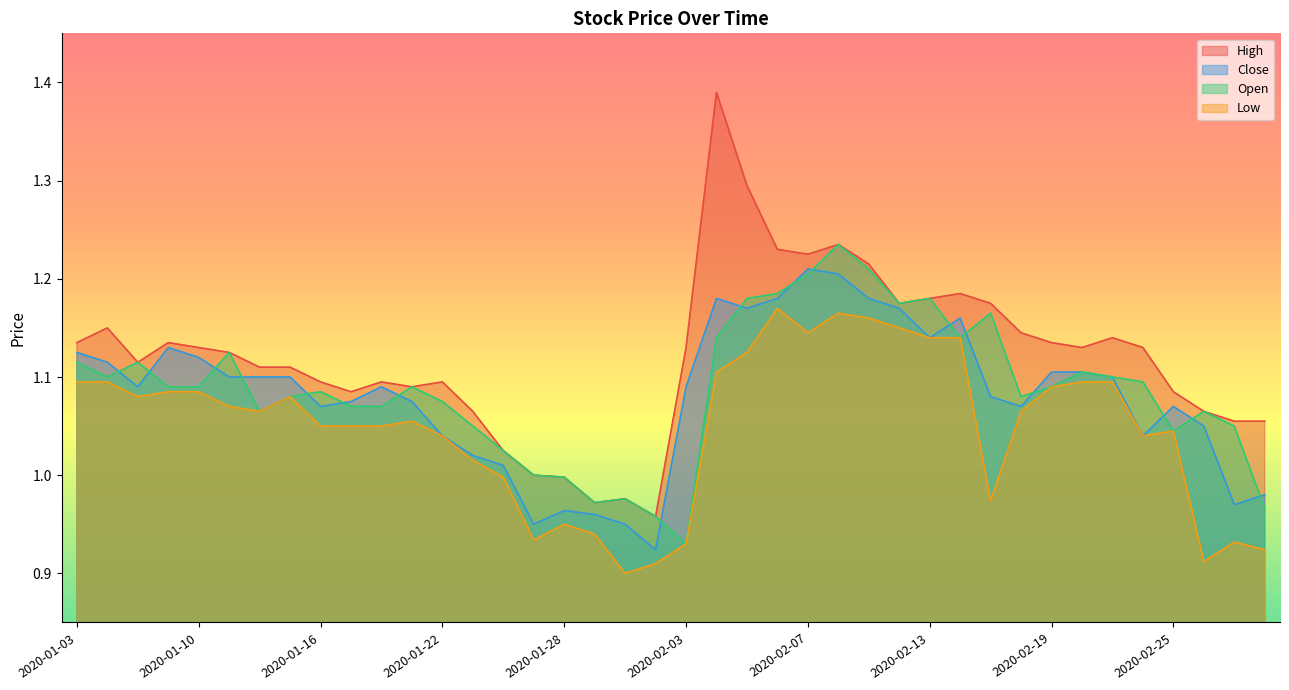

Reading left to right, list all the values displayed in this chart.

High: 1.1	1.1	1.1	1.1	1.1	1.1	1.1	1.1	1.1	1.1	1.1	1.1	1.1	1.1	1.0	1.0	1.0	1.0	1.0	1.0	1.1	1.4	1.3	1.2	1.2	1.2	1.2	1.2	1.2	1.2	1.2	1.1	1.1	1.1	1.1	1.1	1.1	1.1	1.1	1.1
Close: 1.1	1.1	1.1	1.1	1.1	1.1	1.1	1.1	1.1	1.1	1.1	1.1	1.0	1.0	1.0	0.9	1.0	1.0	0.9	0.9	1.1	1.2	1.2	1.2	1.2	1.2	1.2	1.2	1.1	1.2	1.1	1.1	1.1	1.1	1.1	1.0	1.1	1.1	1.0	1.0
Open: 1.1	1.1	1.1	1.1	1.1	1.1	1.1	1.1	1.1	1.1	1.1	1.1	1.1	1.1	1.0	1.0	1.0	1.0	1.0	1.0	0.9	1.1	1.2	1.2	1.2	1.2	1.2	1.2	1.2	1.1	1.2	1.1	1.1	1.1	1.1	1.1	1.0	1.1	1.1	1.0
Low: 1.1	1.1	1.1	1.1	1.1	1.1	1.1	1.1	1.1	1.1	1.1	1.1	1.0	1.0	1.0	0.9	0.9	0.9	0.9	0.9	0.9	1.1	1.1	1.2	1.1	1.2	1.2	1.1	1.1	1.1	1.0	1.1	1.1	1.1	1.1	1.0	1.0	0.9	0.9	0.9